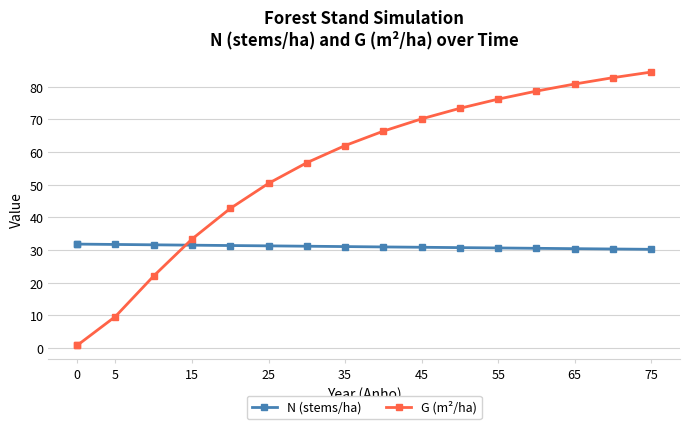

What is the greatest value displayed?

84.5